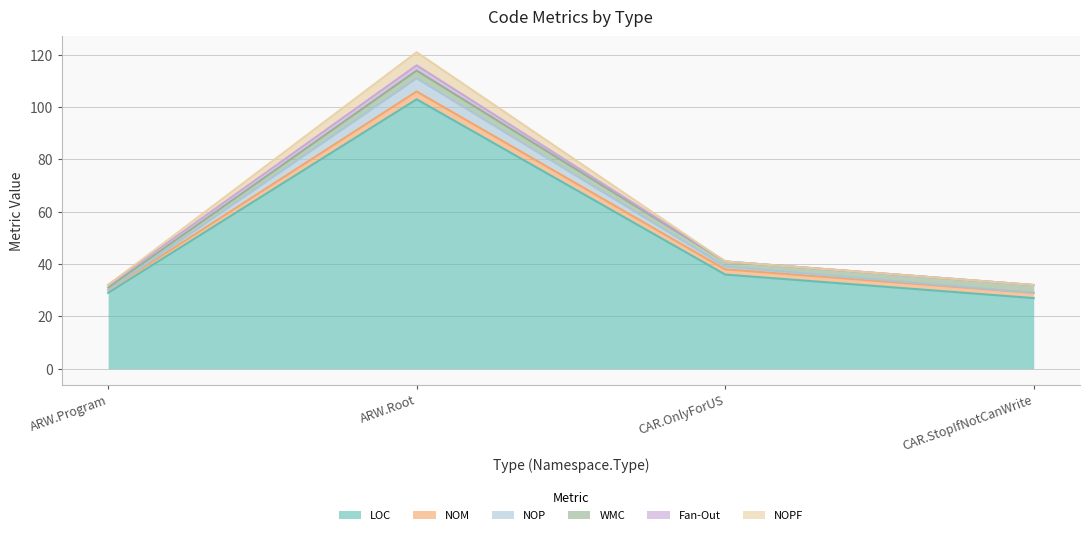

What is the minimum value for LOC?

27